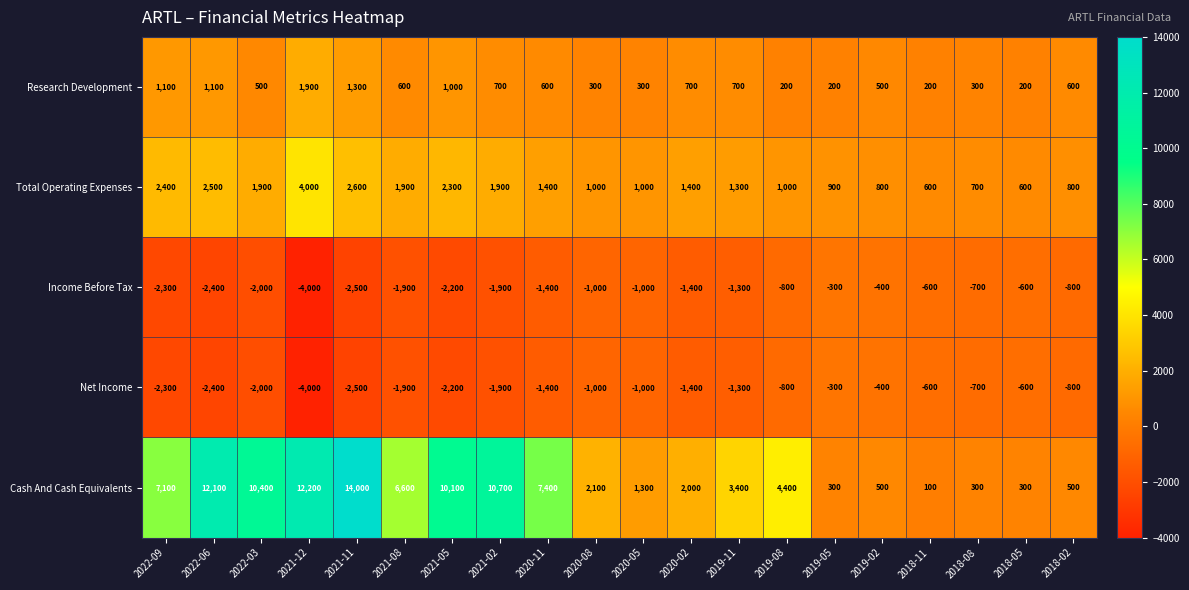

What is the greatest value displayed?

14000